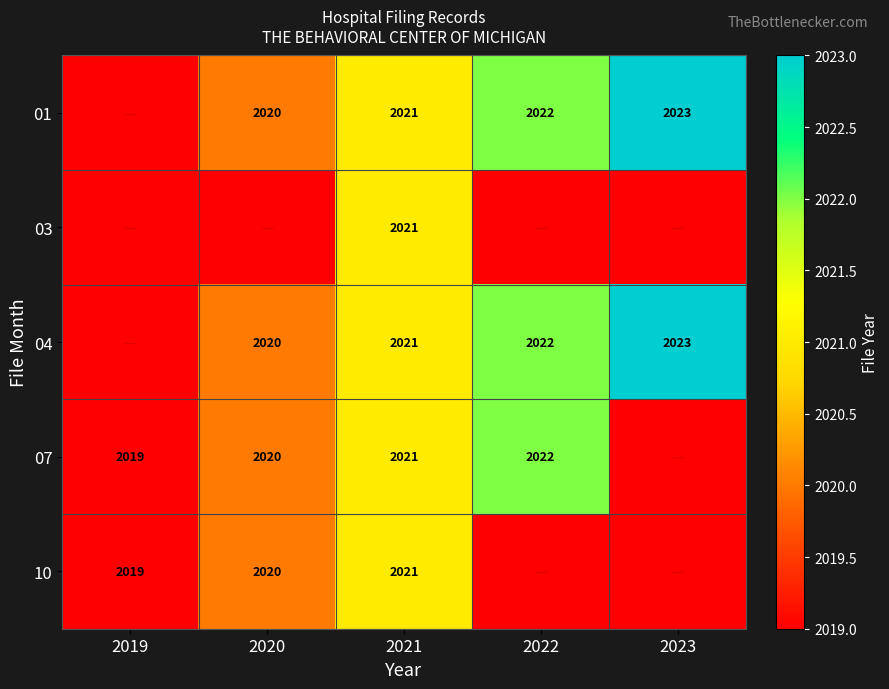

What is the sum of the 07 values at 2020 and 2022?

4042